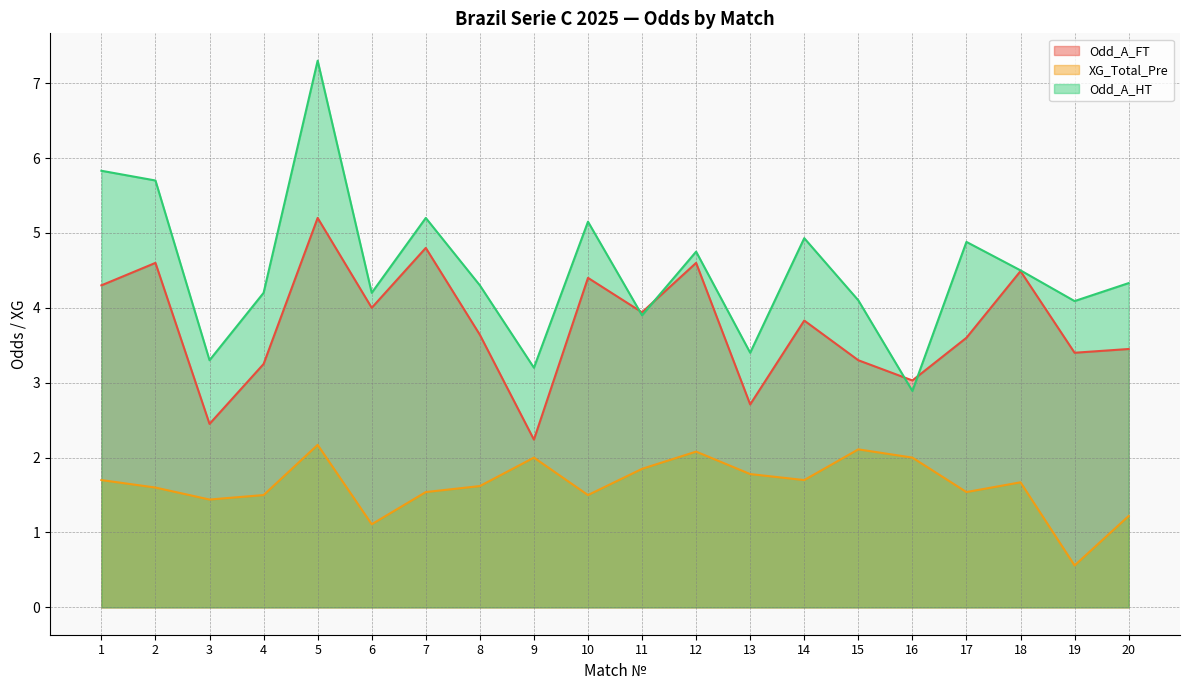

Reading left to right, extract all data points from this chart.

Odd_A_FT: 1=4.3	2=4.6	3=2.5	4=3.2	5=5.2	6=4.0	7=4.8	8=3.6	9=2.2	10=4.4	11=3.9	12=4.6	13=2.7	14=3.8	15=3.3	16=3.0	17=3.6	18=4.5	19=3.4	20=3.5
XG_Total_Pre: 1=1.7	2=1.6	3=1.4	4=1.5	5=2.2	6=1.1	7=1.5	8=1.6	9=2.0	10=1.5	11=1.9	12=2.1	13=1.8	14=1.7	15=2.1	16=2.0	17=1.5	18=1.7	19=0.6	20=1.2
Odd_A_HT: 1=5.8	2=5.7	3=3.3	4=4.2	5=7.3	6=4.2	7=5.2	8=4.3	9=3.2	10=5.2	11=3.9	12=4.8	13=3.4	14=4.9	15=4.1	16=2.9	17=4.9	18=4.5	19=4.1	20=4.3